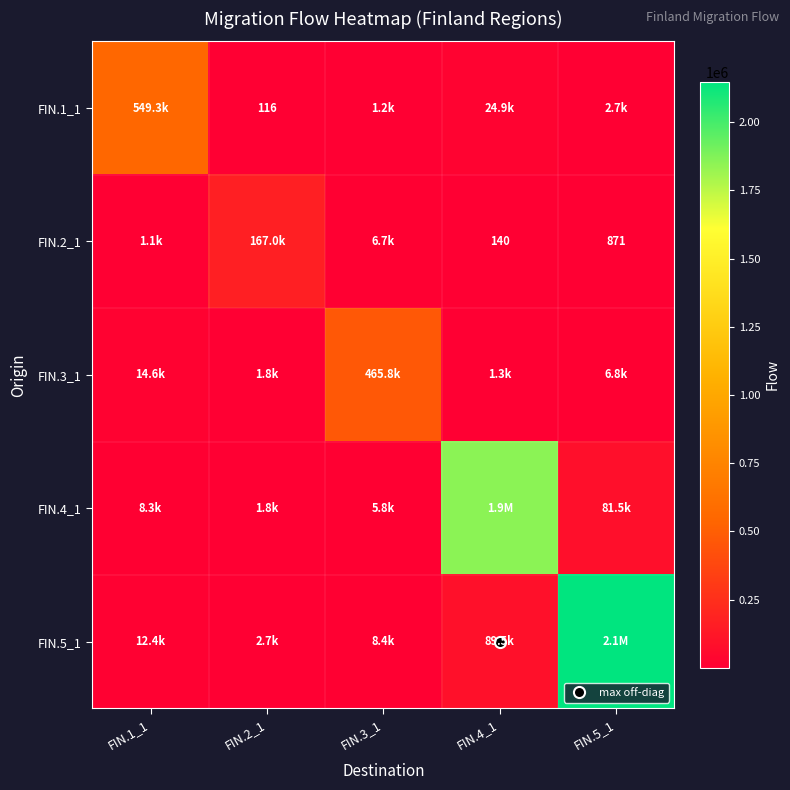

Is it true that FIN.3_1 equals 6804.0 at FIN.5_1?

True